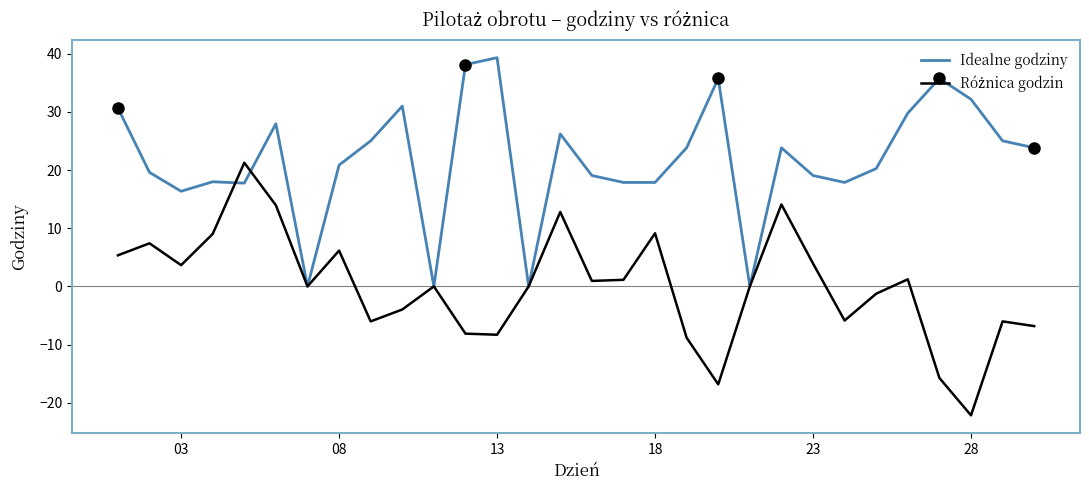

What is the minimum value shown in the chart?

-22.2